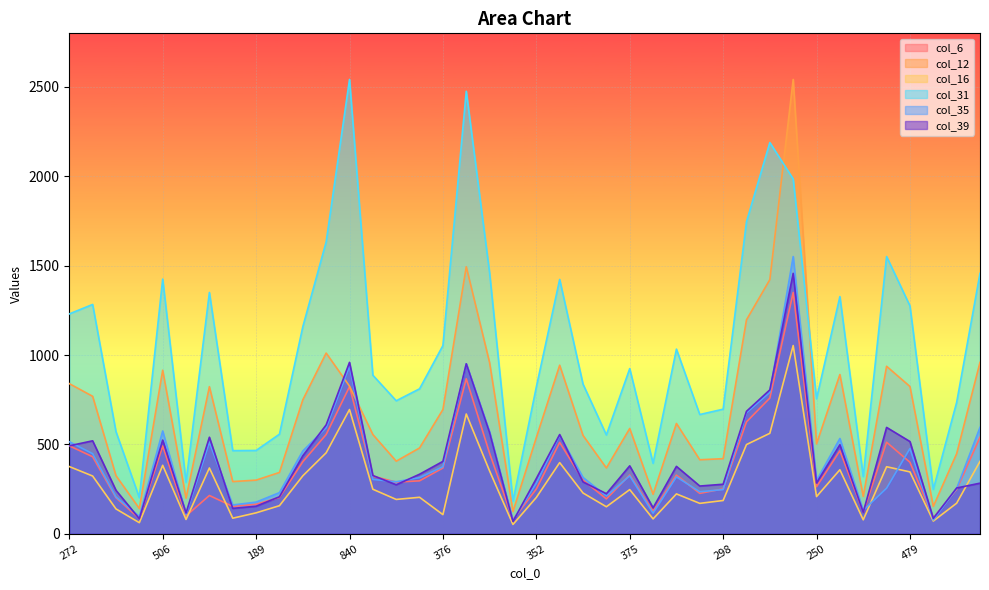

Rank the series at 506 from lowest to highest value.

col_16, col_6, col_39, col_35, col_12, col_31